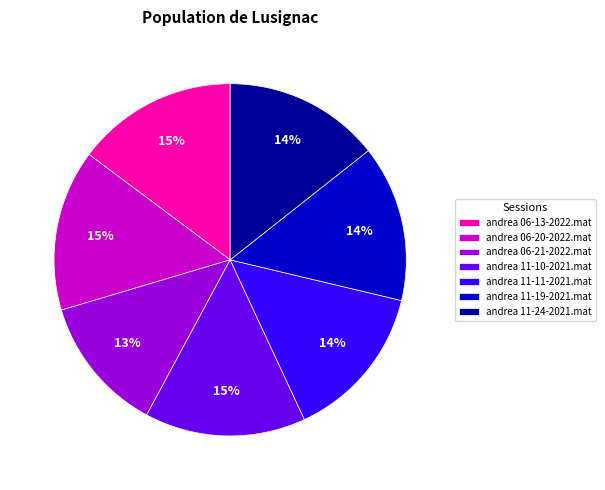

Does any single category account for the majority?

No